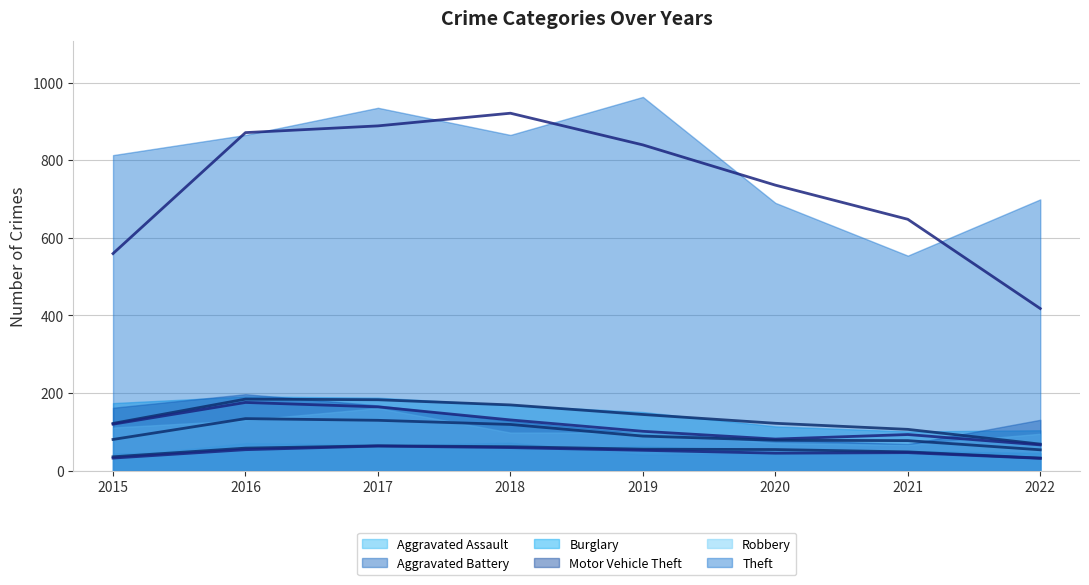

What is the value of the Aggravated Assault (avg) point at the 5th from the left?

55.3